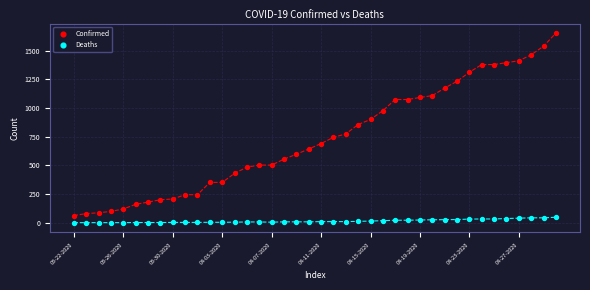

Which series has the widest spread of Y values?

Confirmed